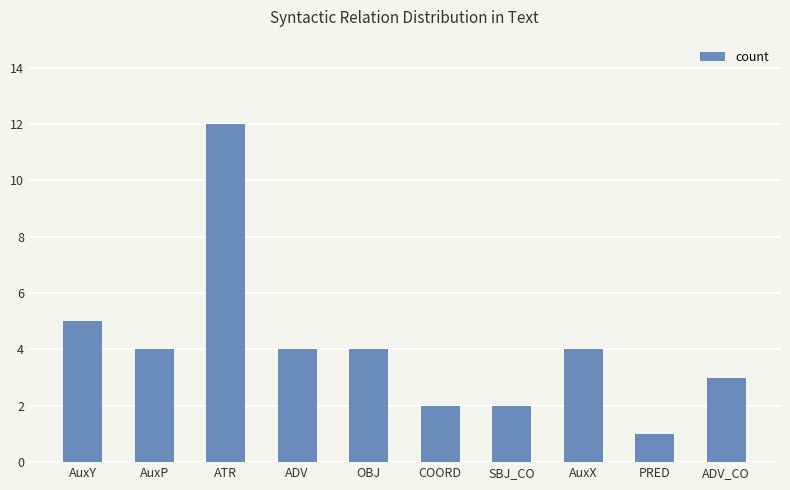

What position from the right is ADV?

7